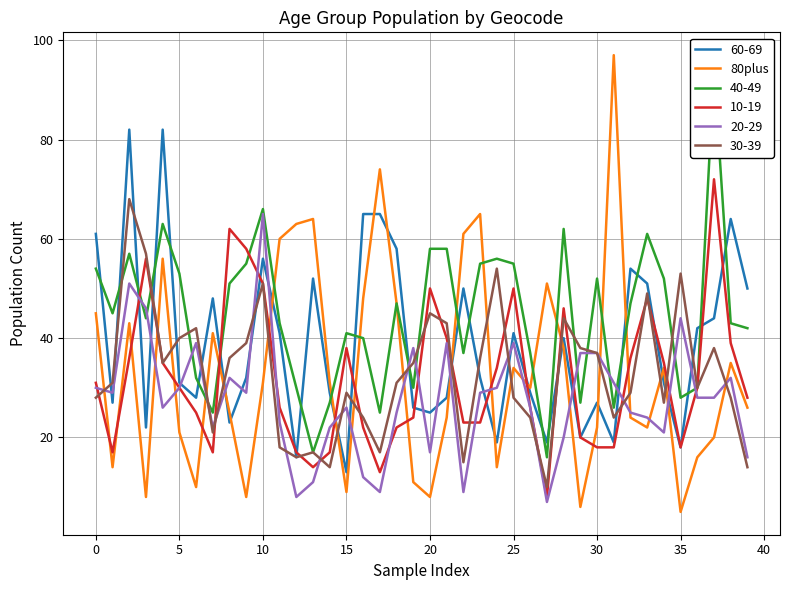

What is the label of the 19th point from the left?

18